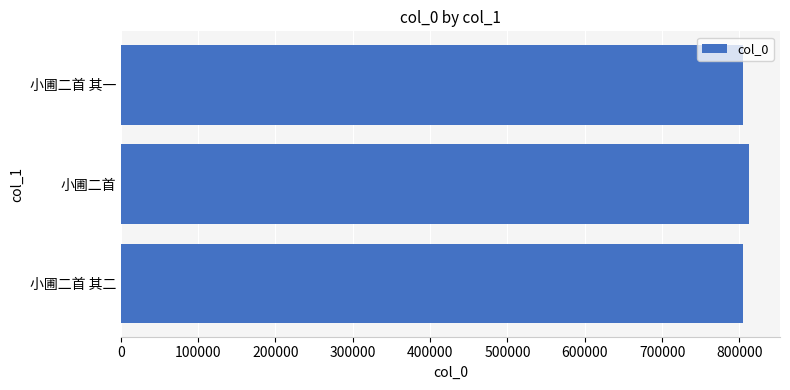

The value at 小圃二首 其二 is 359688. True or false?

False